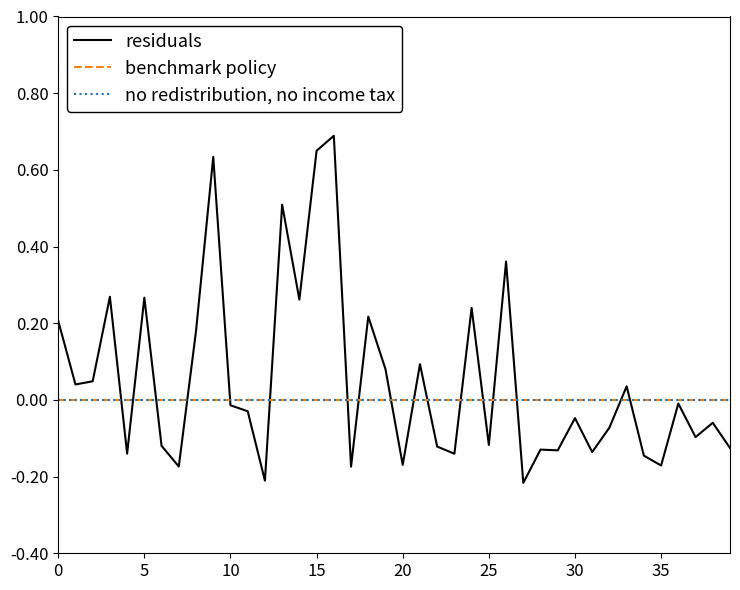

At which label does residuals reach its peak?

16